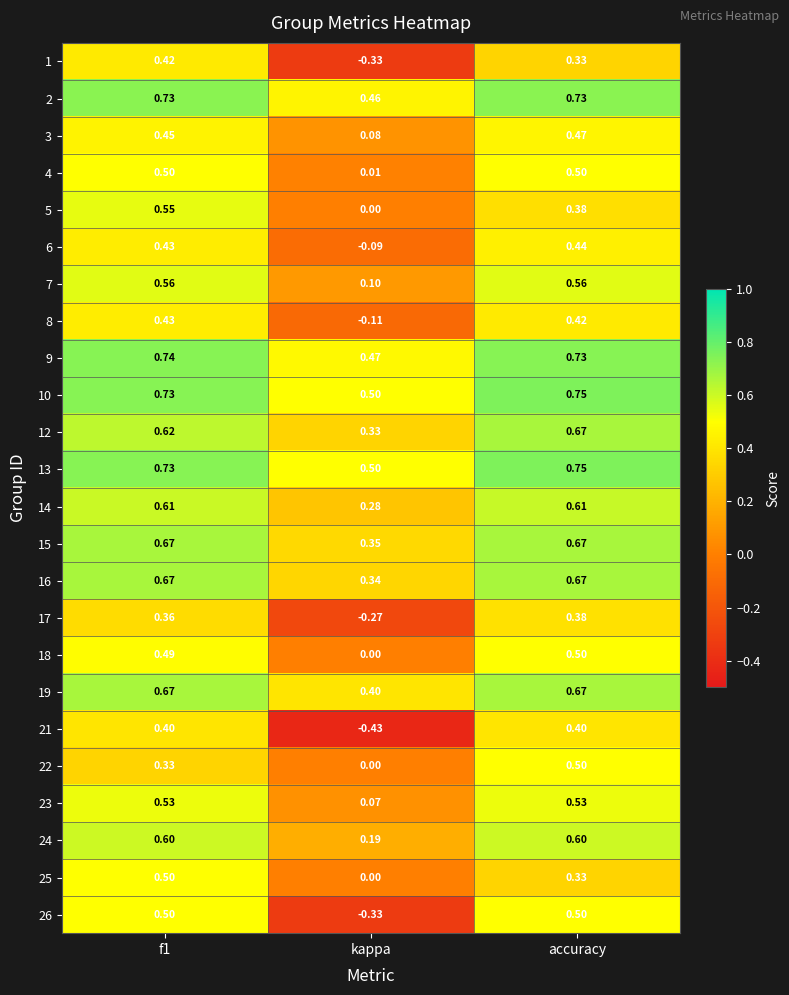

How many values in 26 are below zero?

1